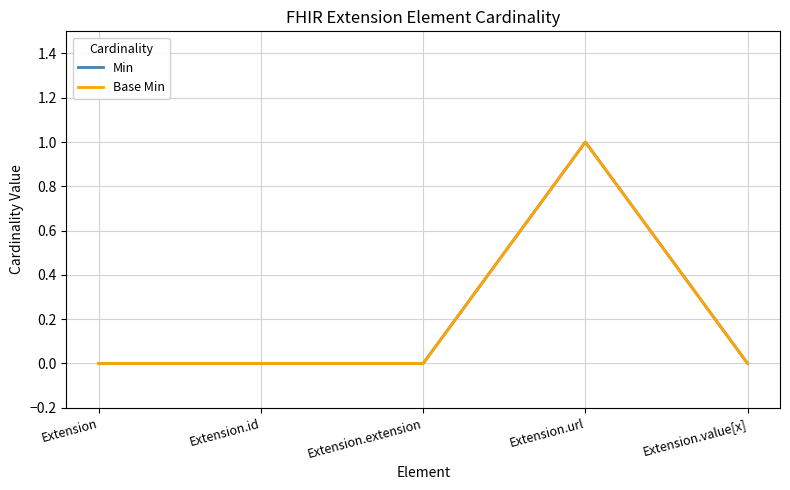

What is the label of the 3rd point from the left?

Extension.extension